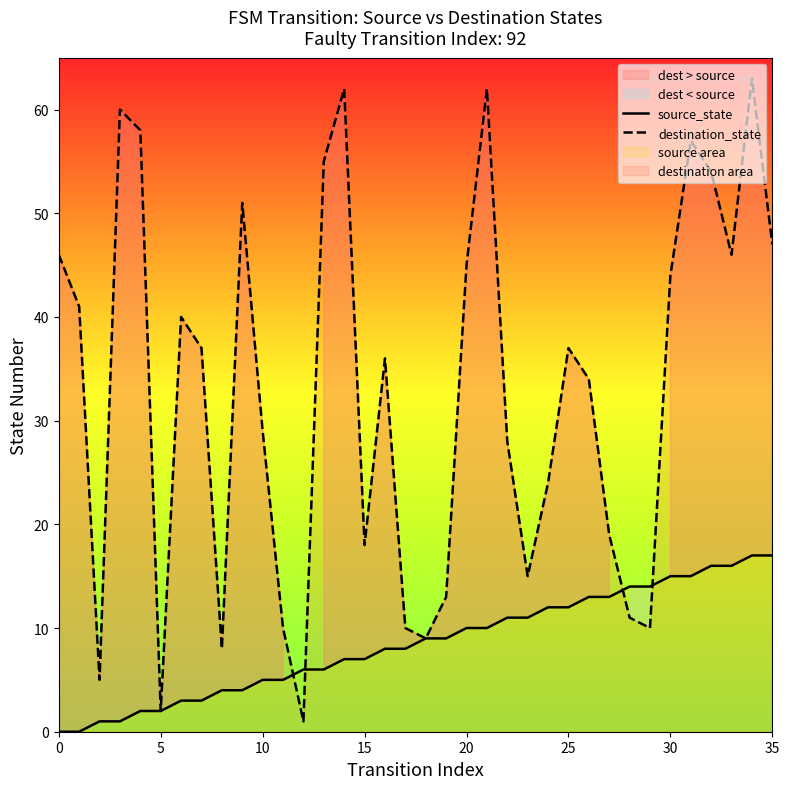

The value of destination_state at 10 is 29. True or false?

True